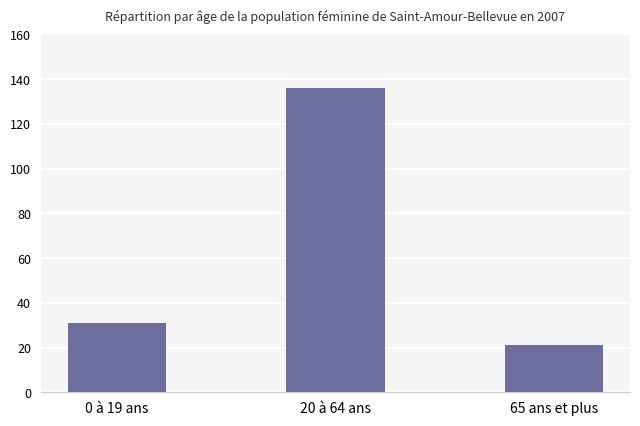

What is the greatest value displayed?

136